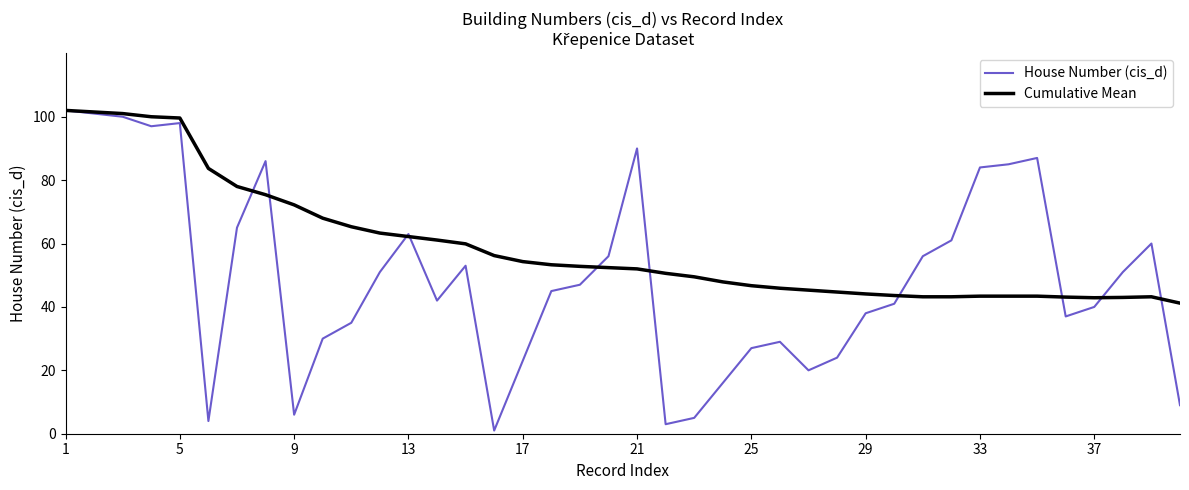

Does the chart have visible grid lines?

No